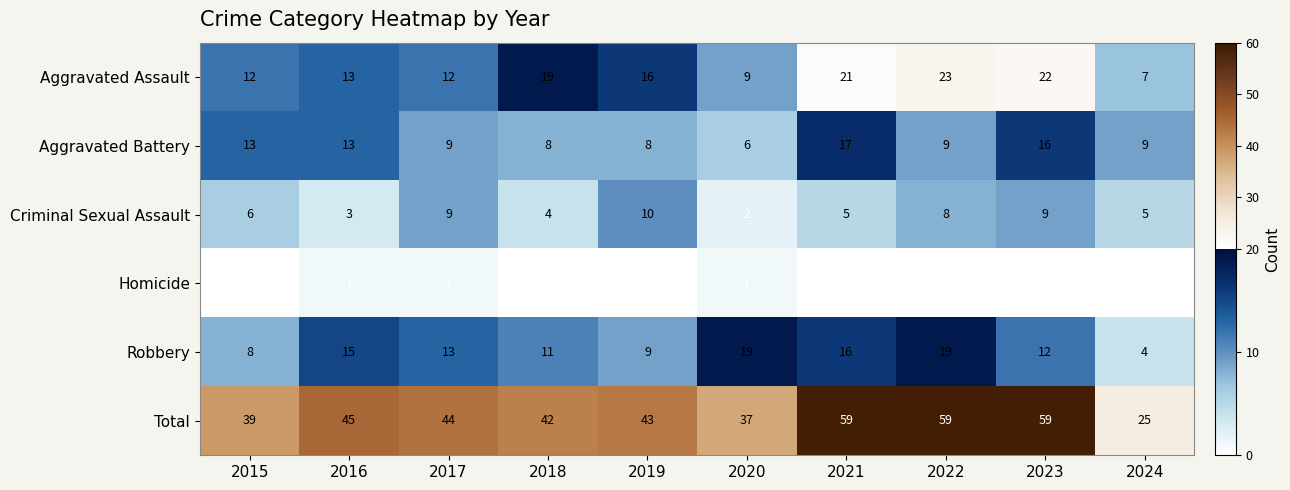

What is the sum of the Robbery values at 2017 and 2024?

17